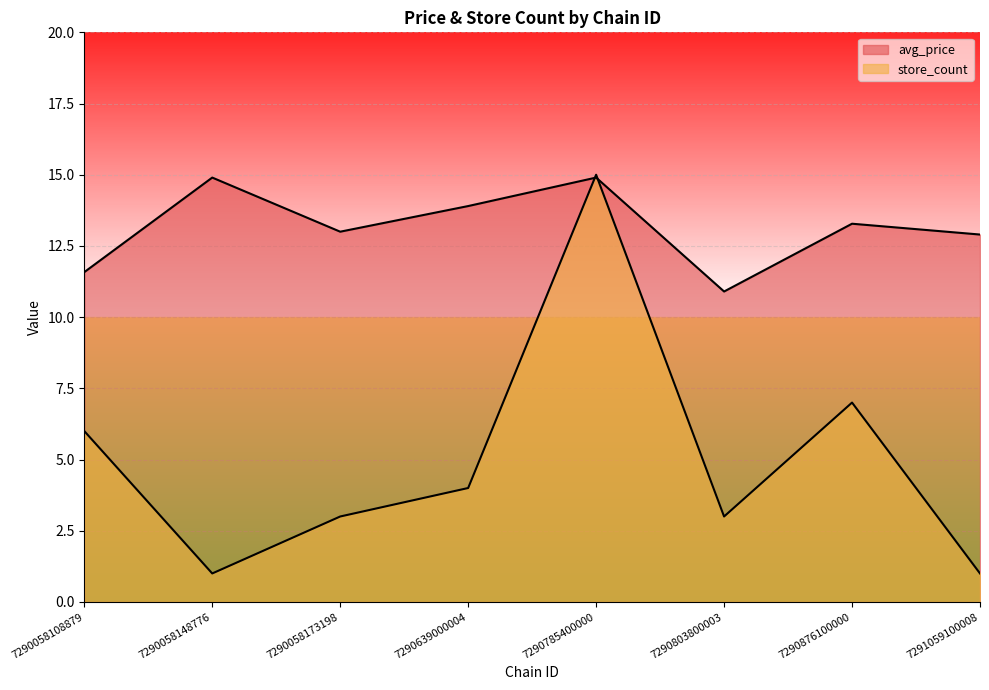

What is the total value across all series at 7290058108879?

17.6